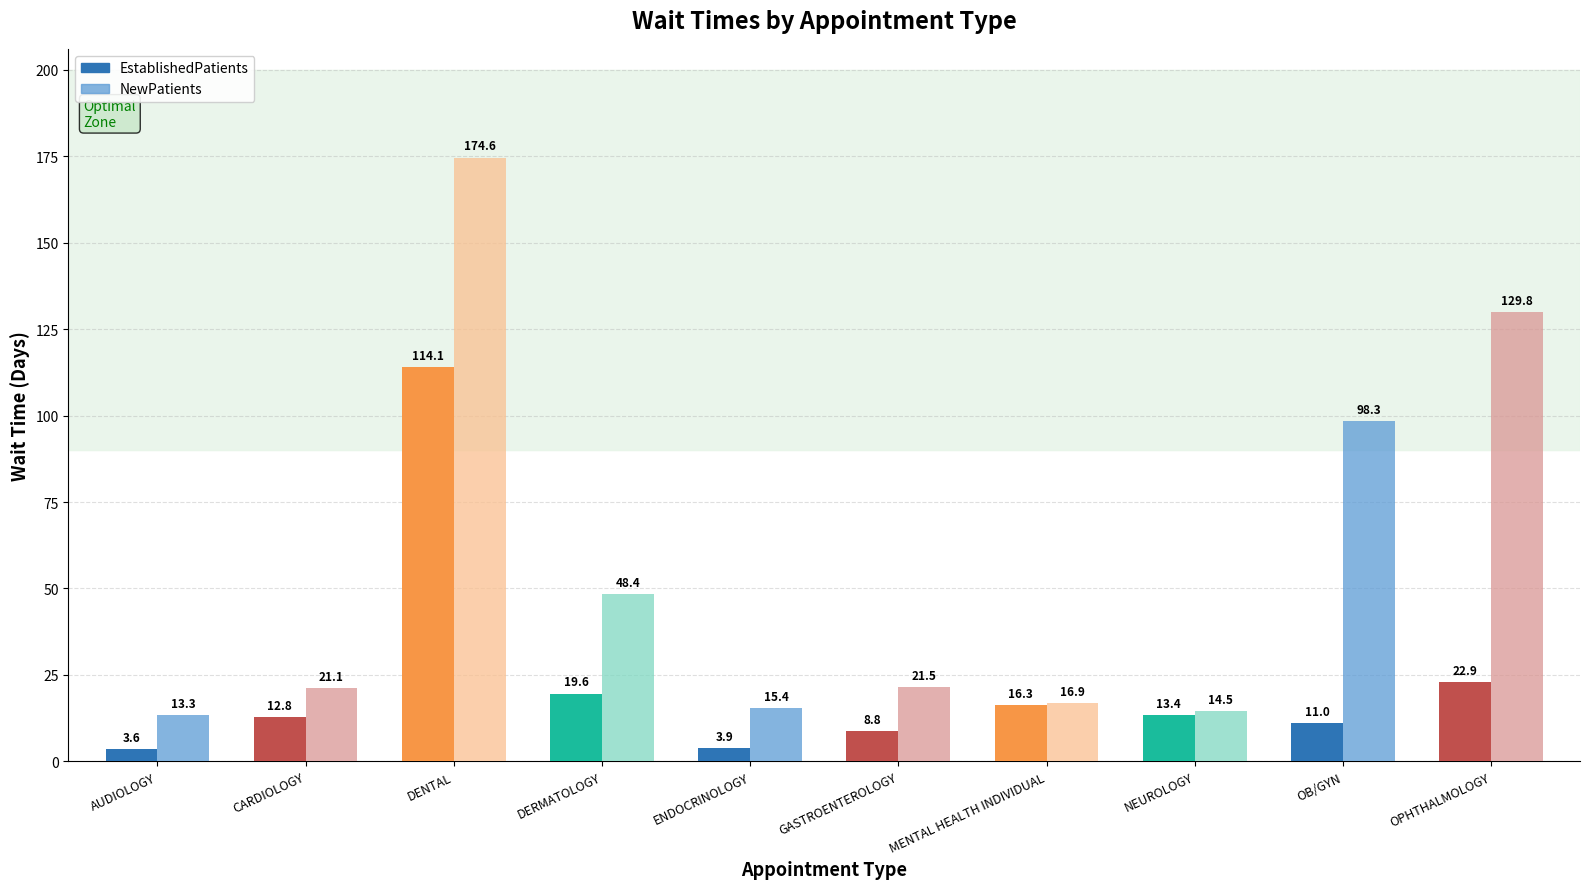

What is the label of the 9th bar from the left?

OB/GYN